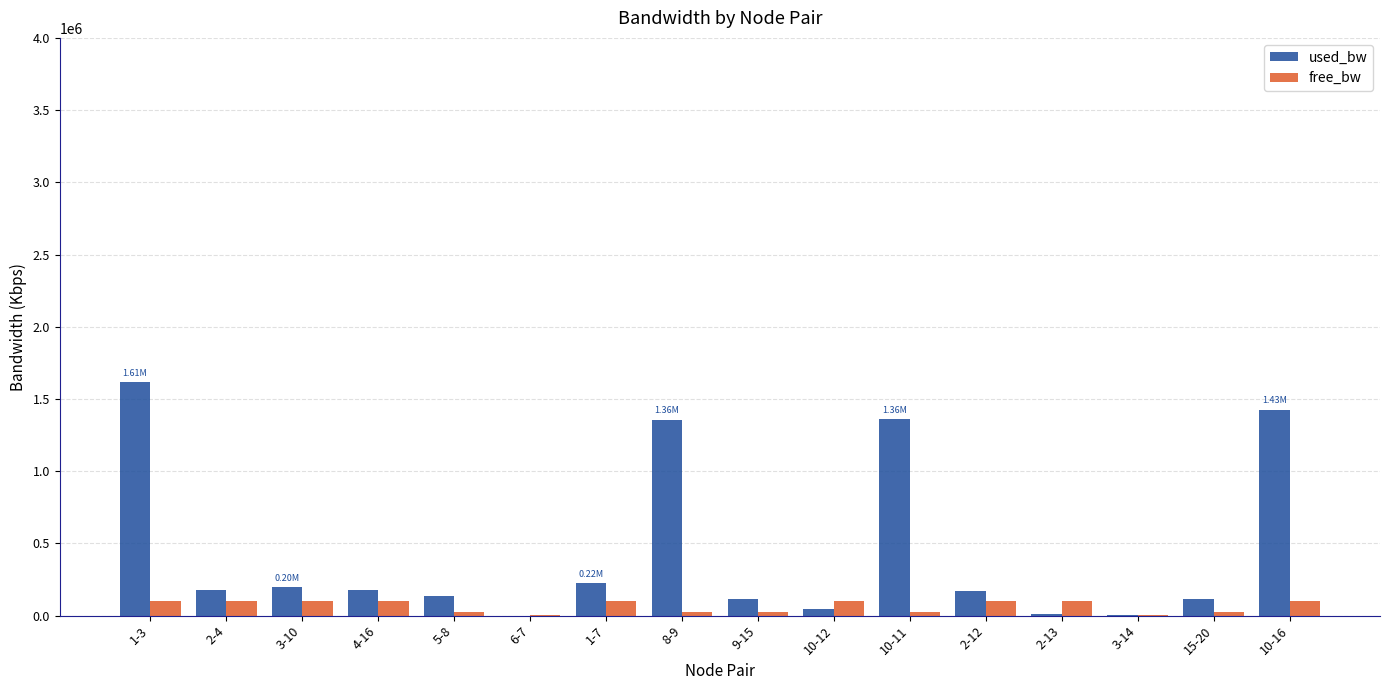

Which series has the largest total across all categories?

used_bw